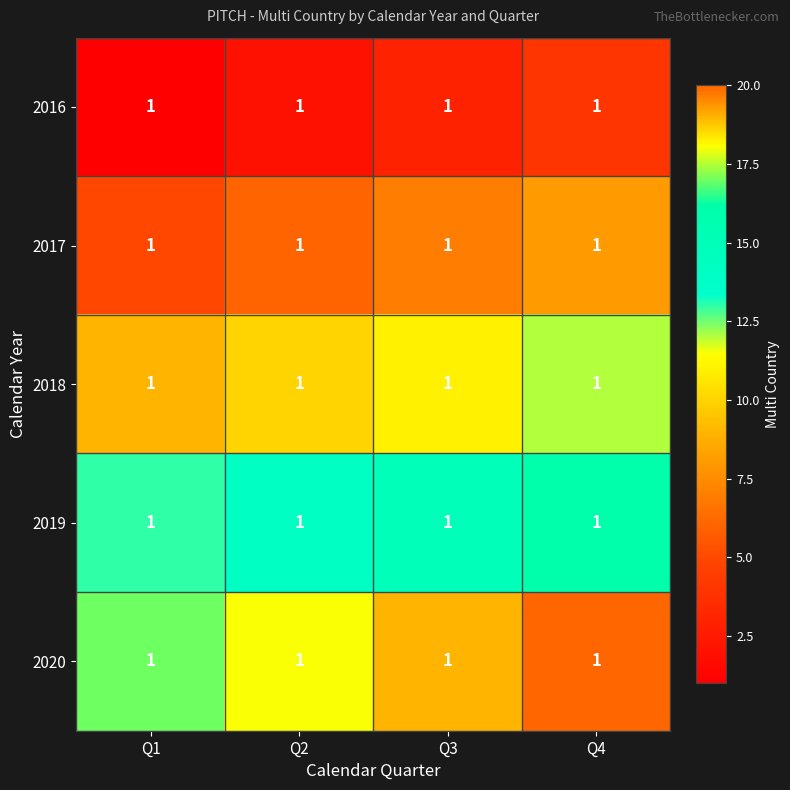

List the series in order of their peak value, lowest first.

2016, 2017, 2018, 2019, 2020